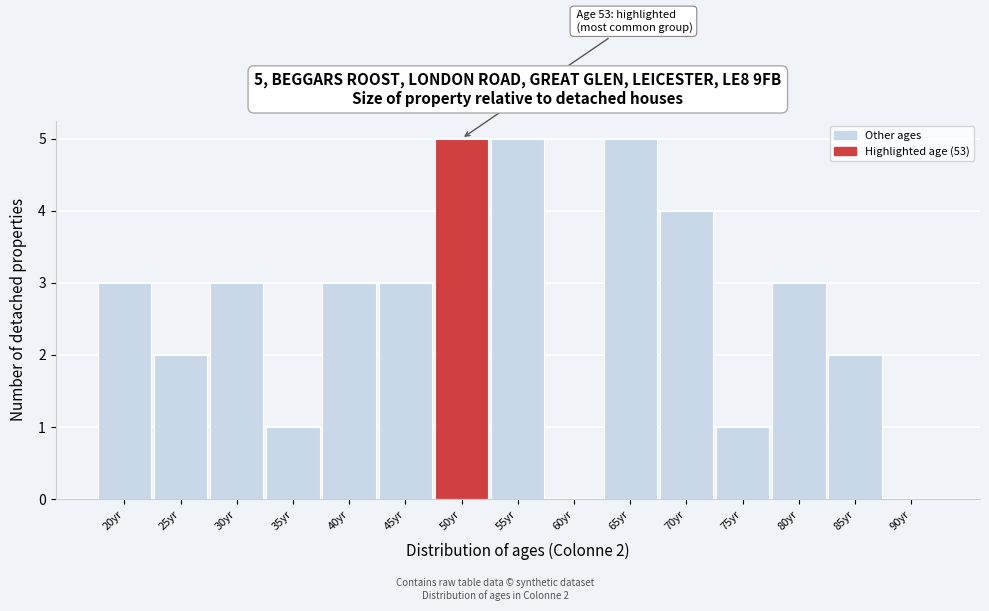

Reading left to right, what are all the values shown in this chart?

20yr=3	25yr=2	30yr=3	35yr=1	40yr=3	45yr=3	50yr=5	55yr=5	60yr=0	65yr=5	70yr=4	75yr=1	80yr=3	85yr=2	90yr=0